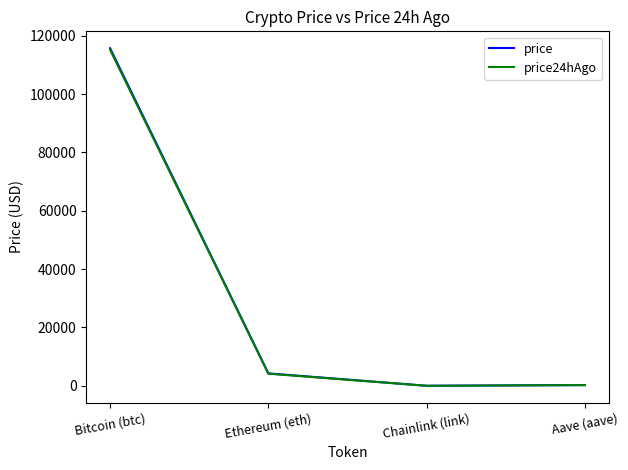

True or false: price24hAgo and price intersect in this chart.

False